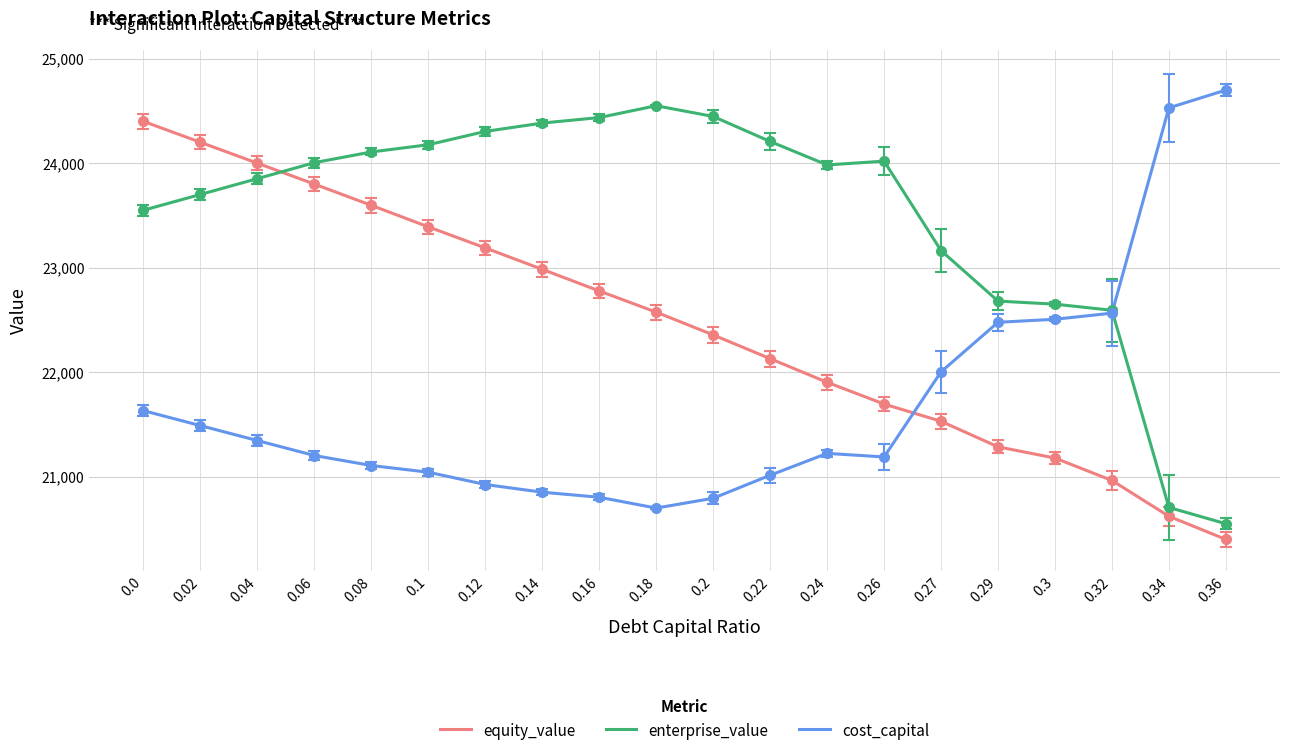

What position from the left is 0.06?

4